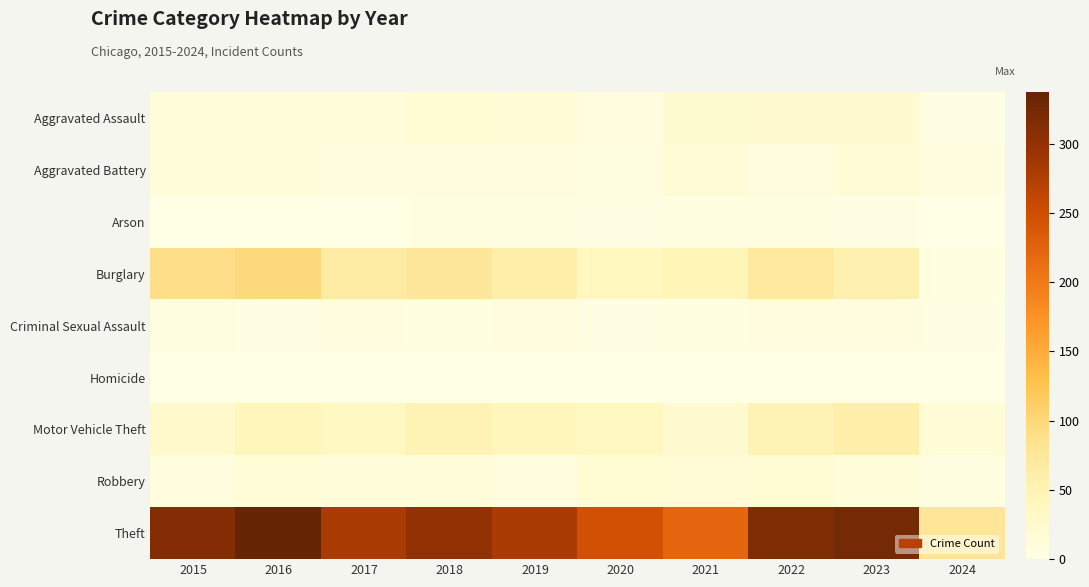

How many series are shown in this chart?

9